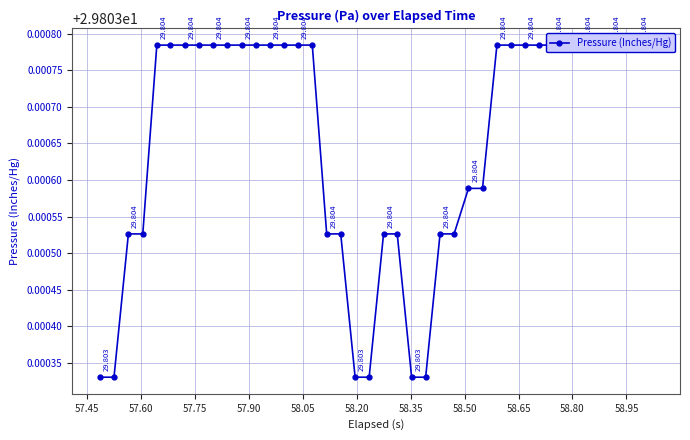

What is the sum of all values?

1192.1